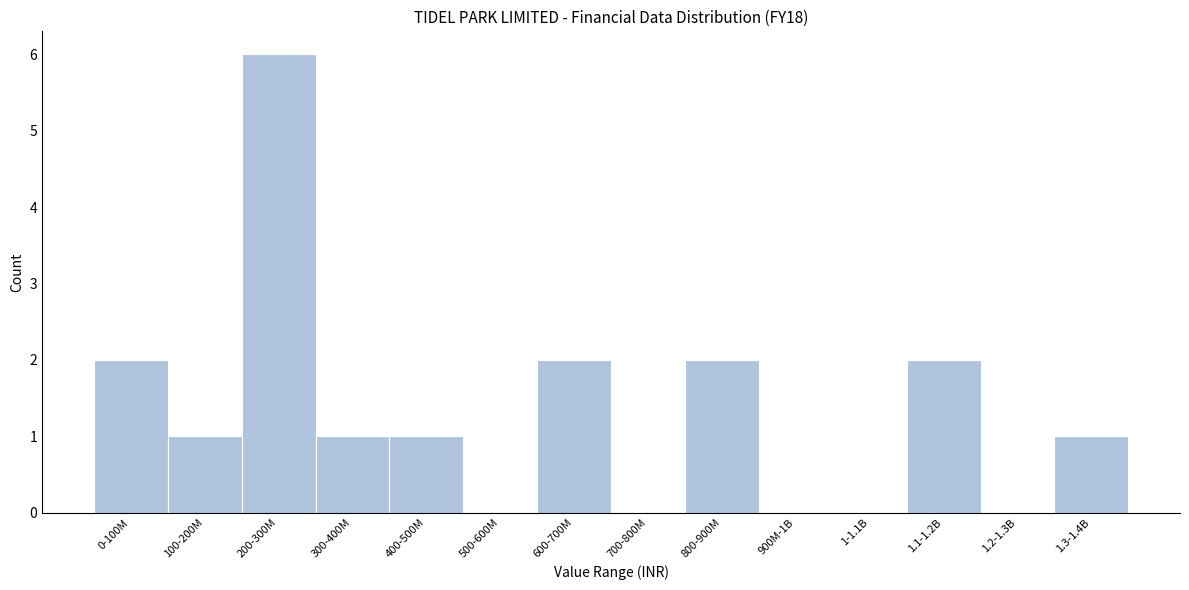

Reading left to right, extract all data points from this chart.

0-100M=2	100-200M=1	200-300M=6	300-400M=1	400-500M=1	500-600M=0	600-700M=2	700-800M=0	800-900M=2	900M-1B=0	1-1.1B=0	1.1-1.2B=2	1.2-1.3B=0	1.3-1.4B=1